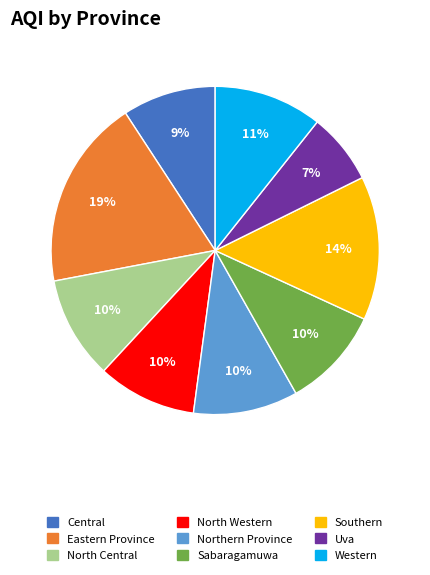

What percentage is the Sabaragamuwa slice, to the nearest percent?

10%